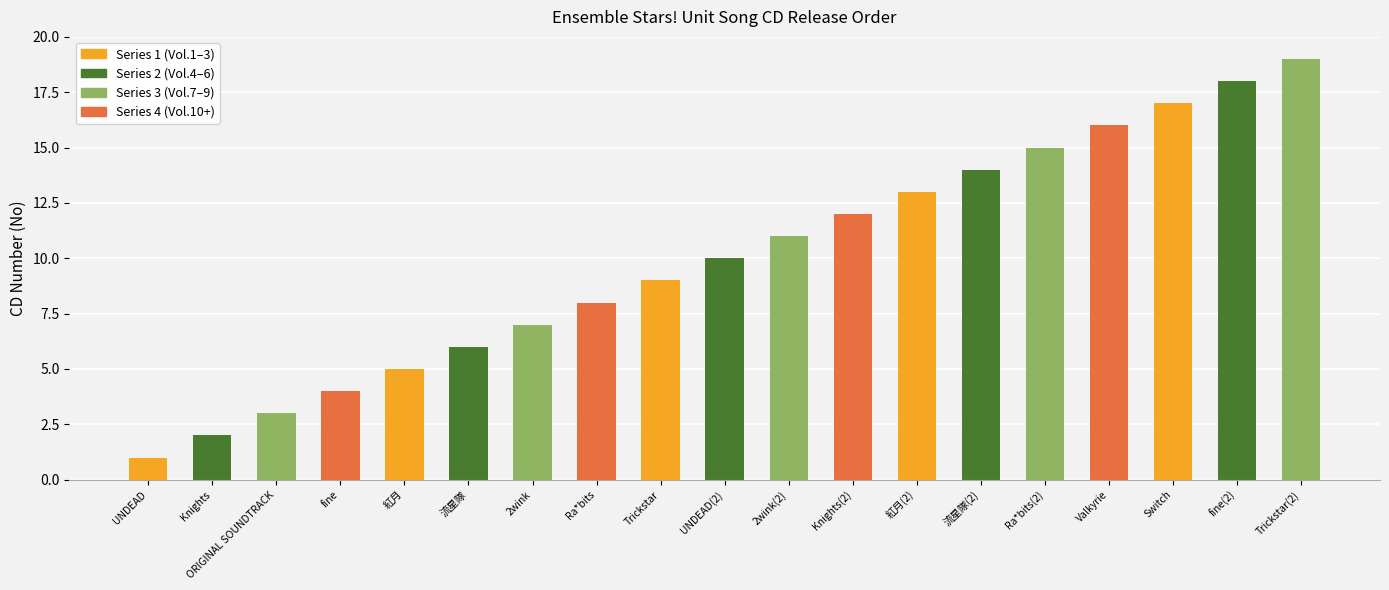

What is the label of the 5th bar from the right?

Ra*bits(2)